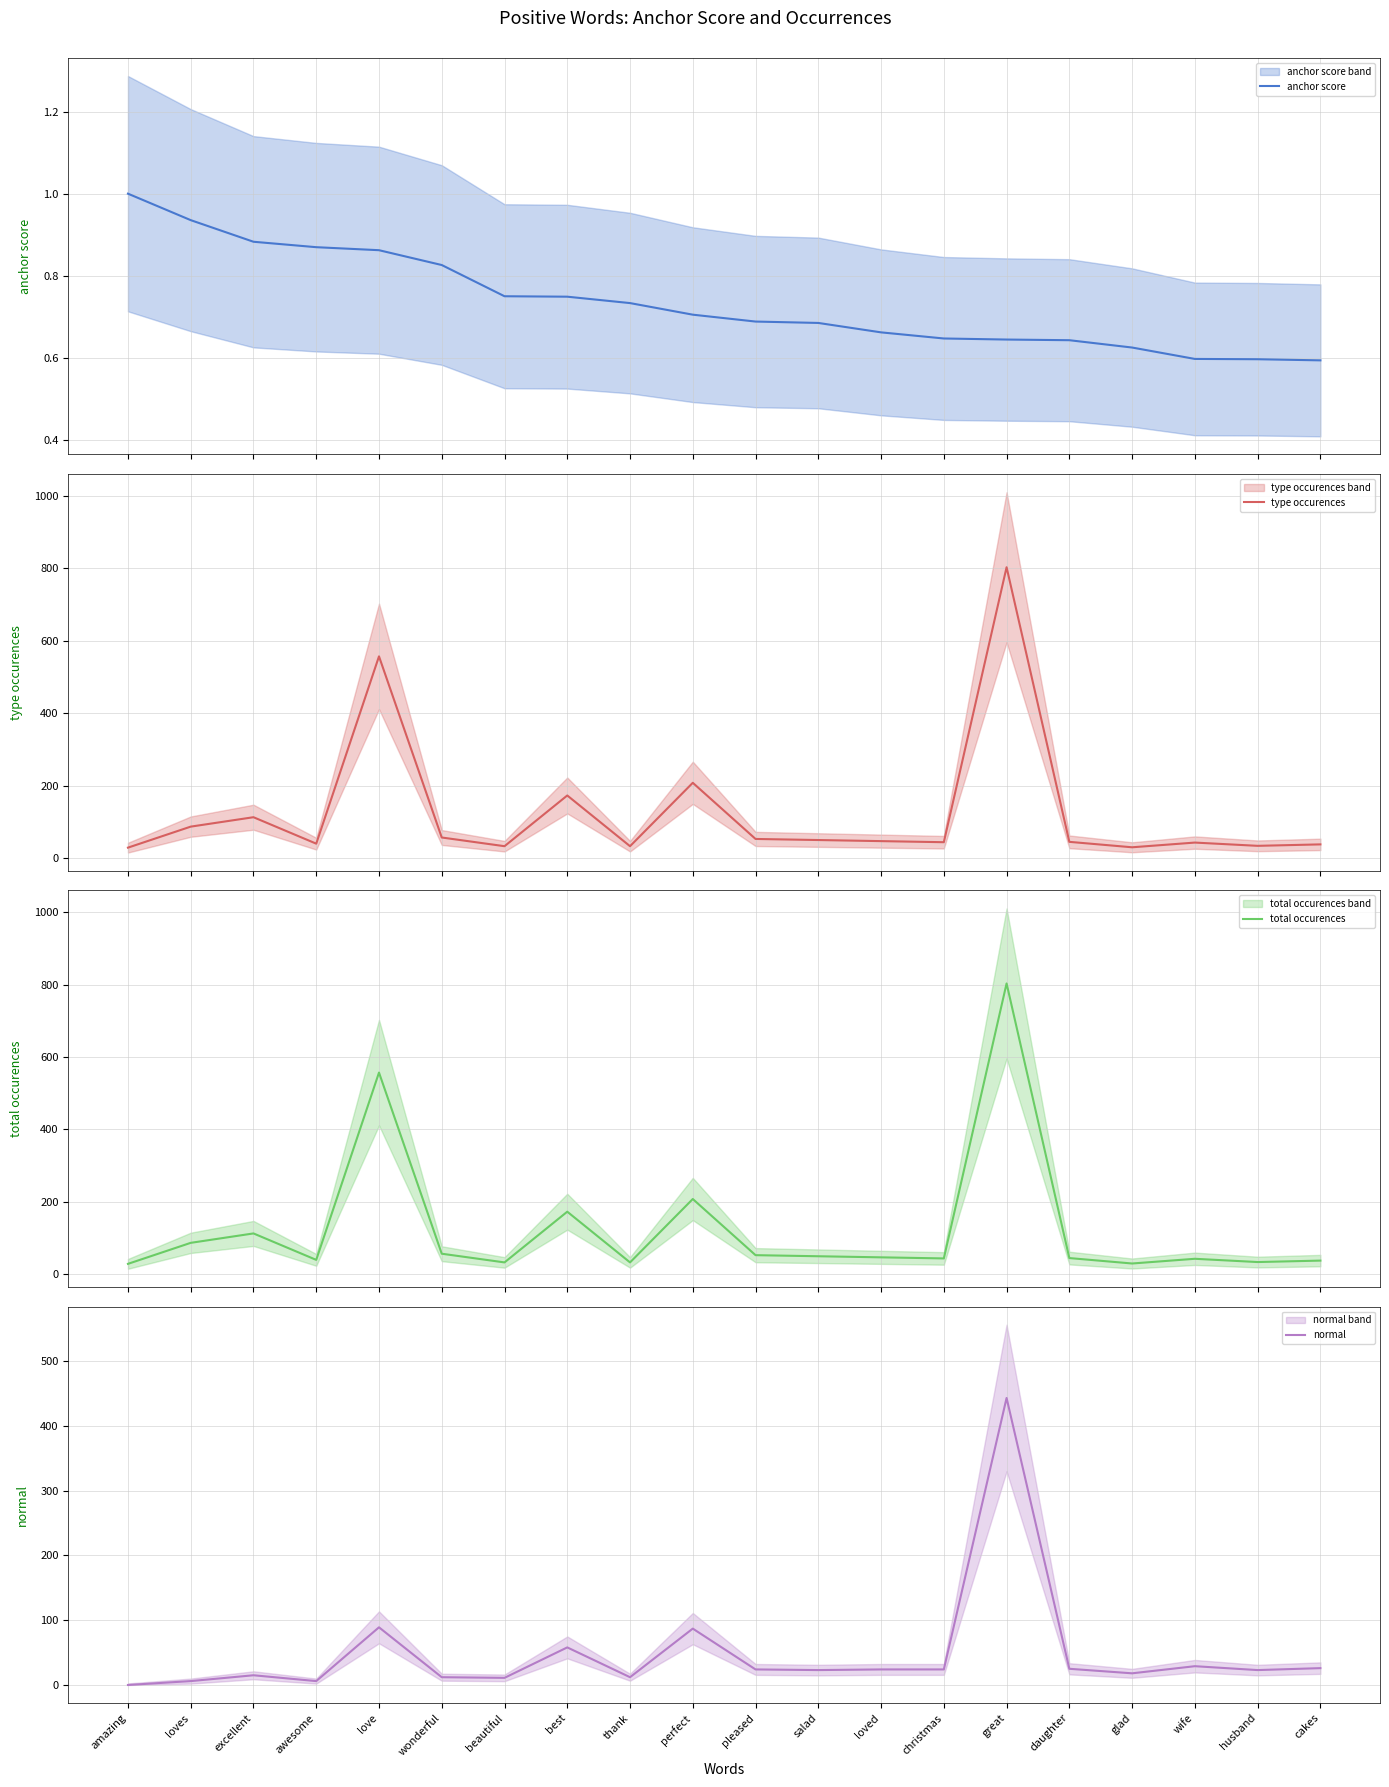

What is the label of the 4th point from the left?

awesome